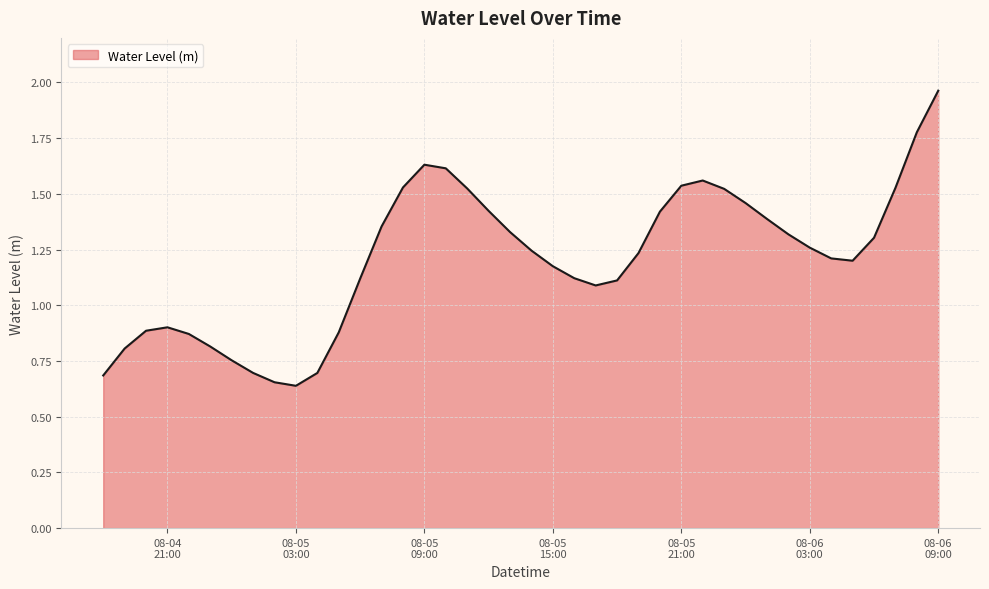

Count the number of categories in the chart.

40